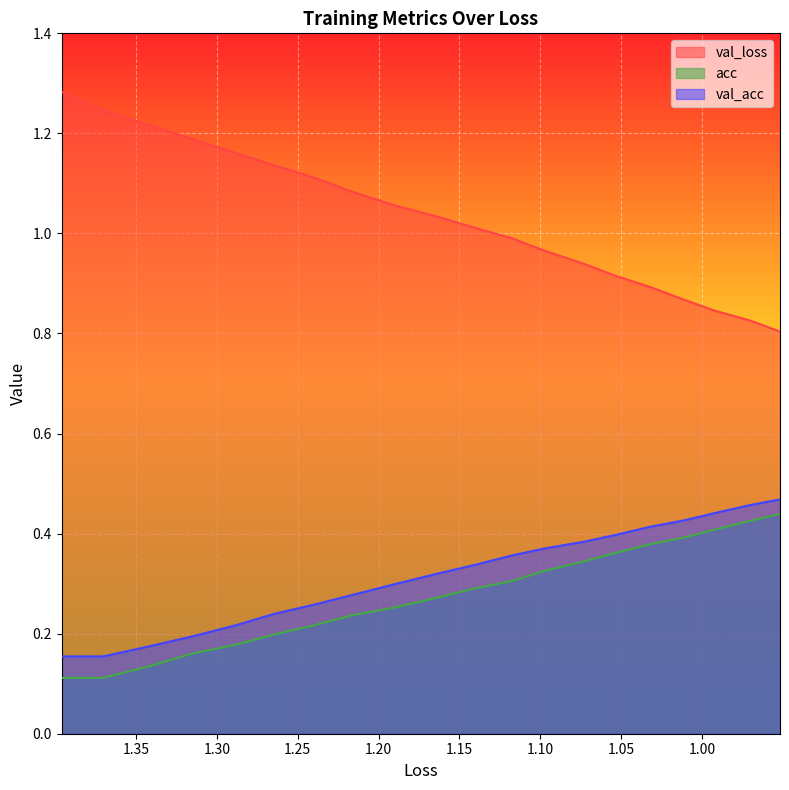

How many data points does each series have?

20